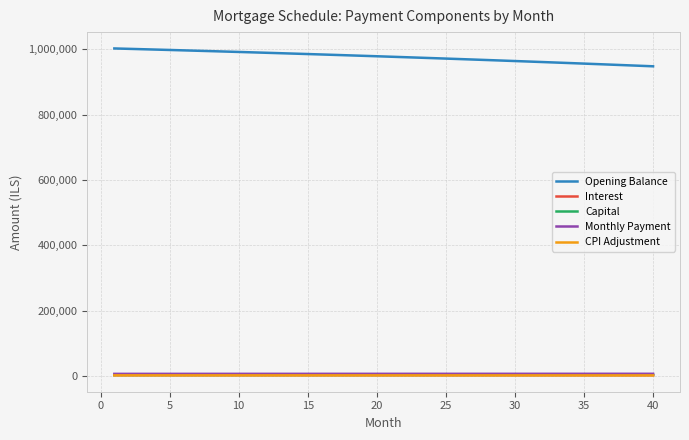

True or false: Interest and Opening Balance cross at least once.

False